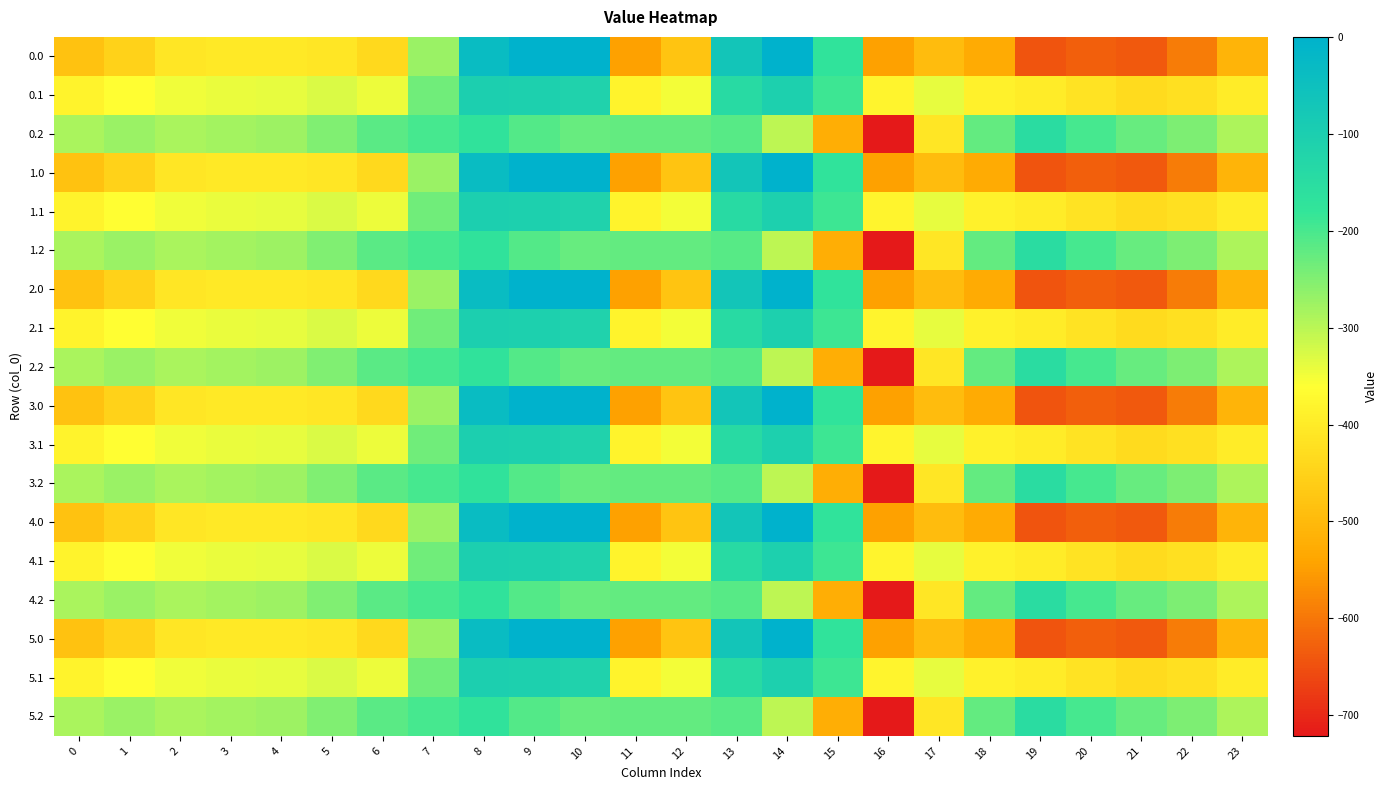

At which category is the sum across all series the highest?

8